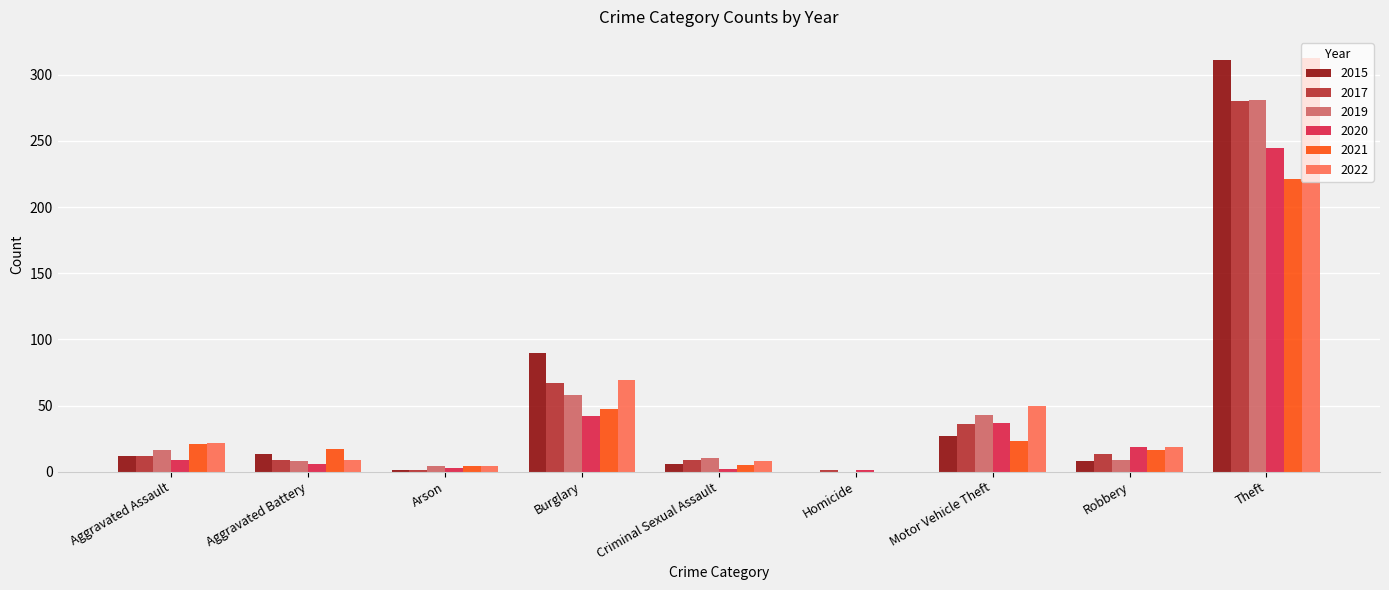

Is the value of 2020 at Aggravated Battery greater than the value of 2019 at Robbery?

No